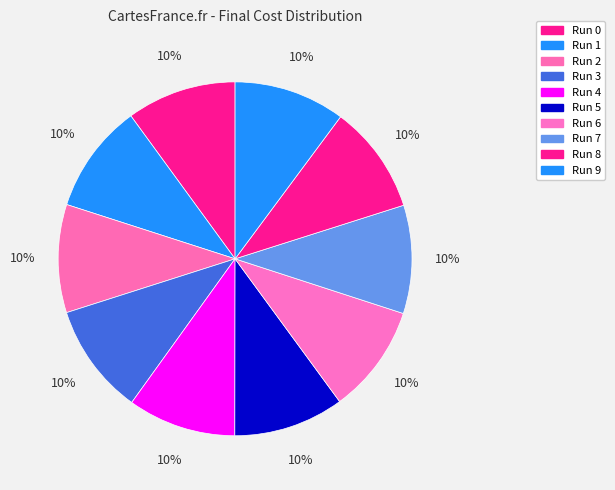

The Run 1 slice represents 10% of the pie. True or false?

True